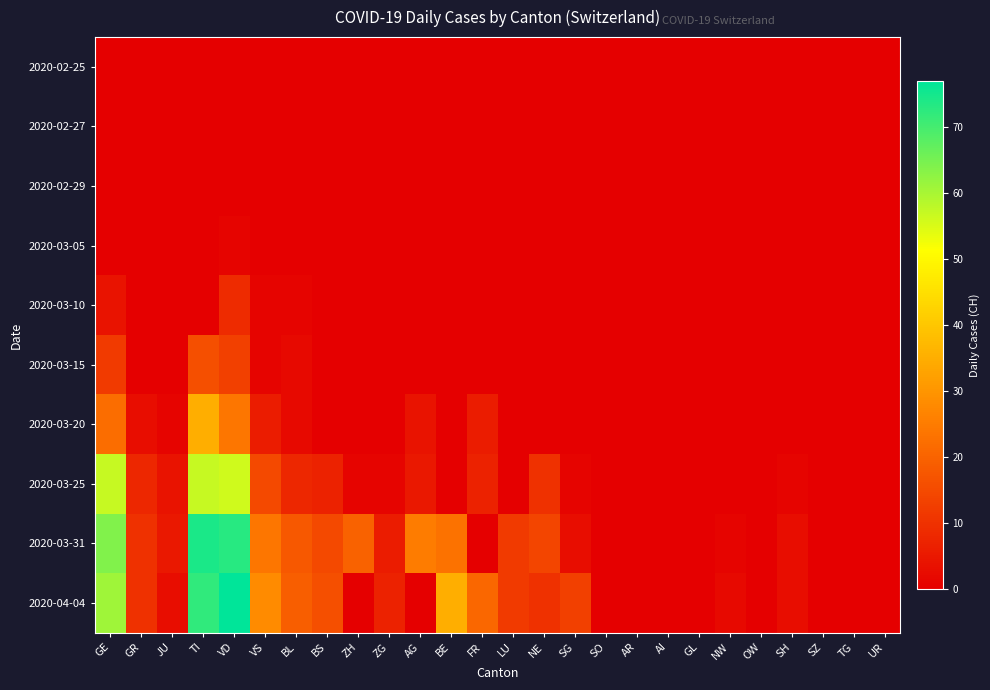

Between SG and NW, which is larger?

SG